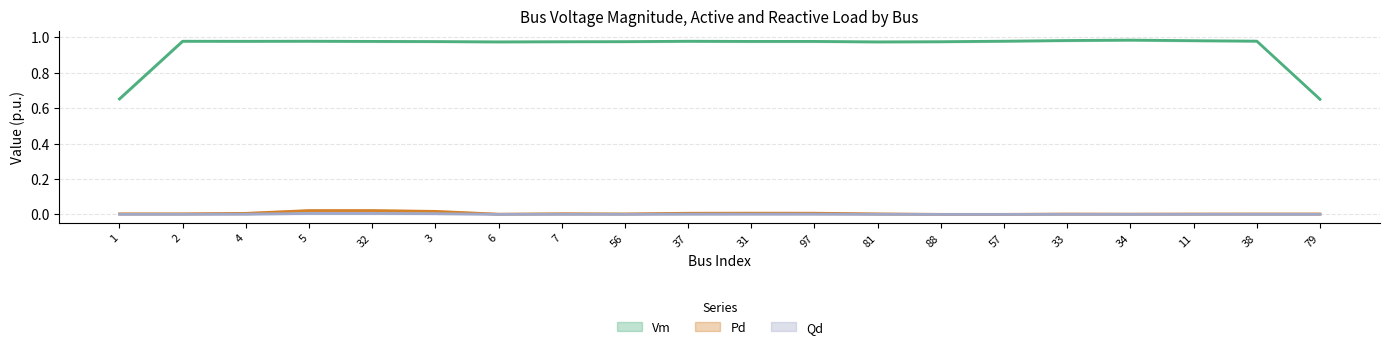

True or false: Vm and Qd intersect in this chart.

False